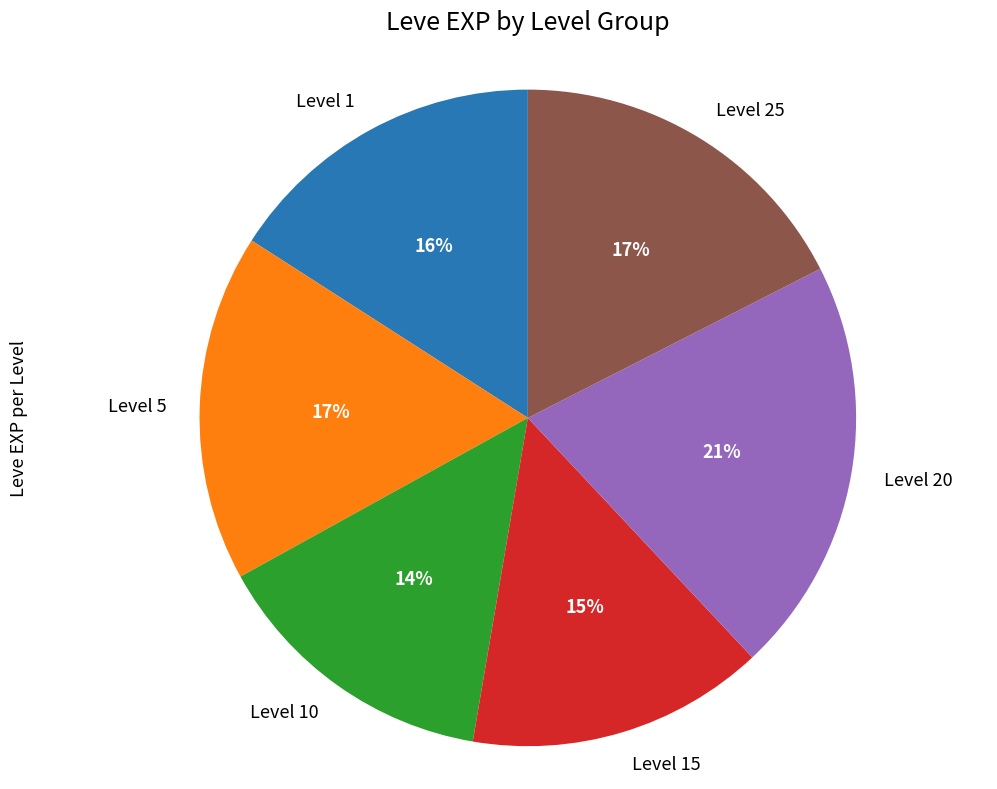

To the nearest percent, what is the average slice percentage?

17%